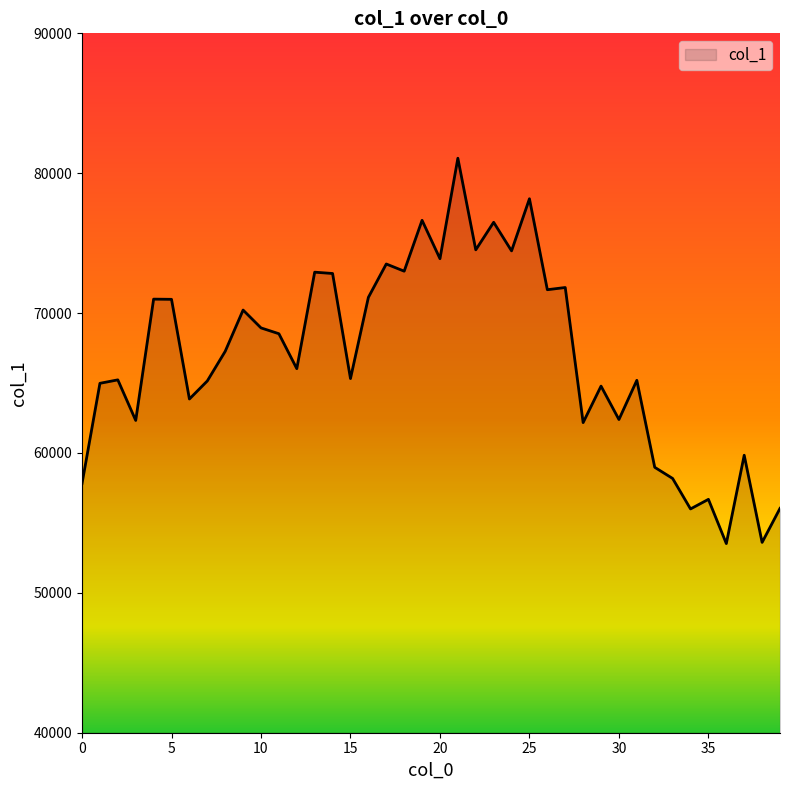

What is the smallest value displayed?

53523